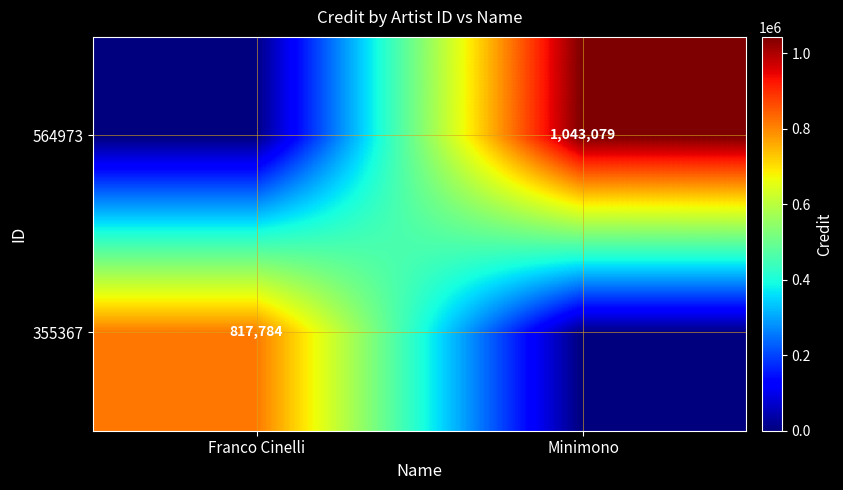

How many categories are shown in the chart?

2